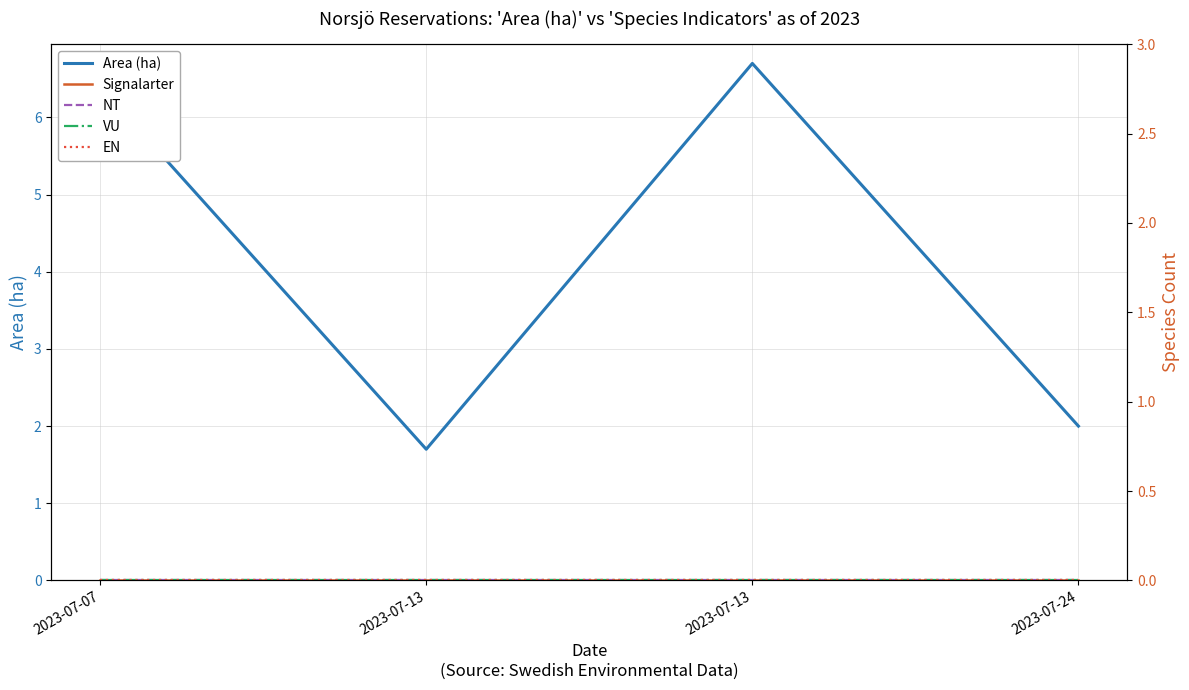

At how many categories does at least one series exceed 2?

2